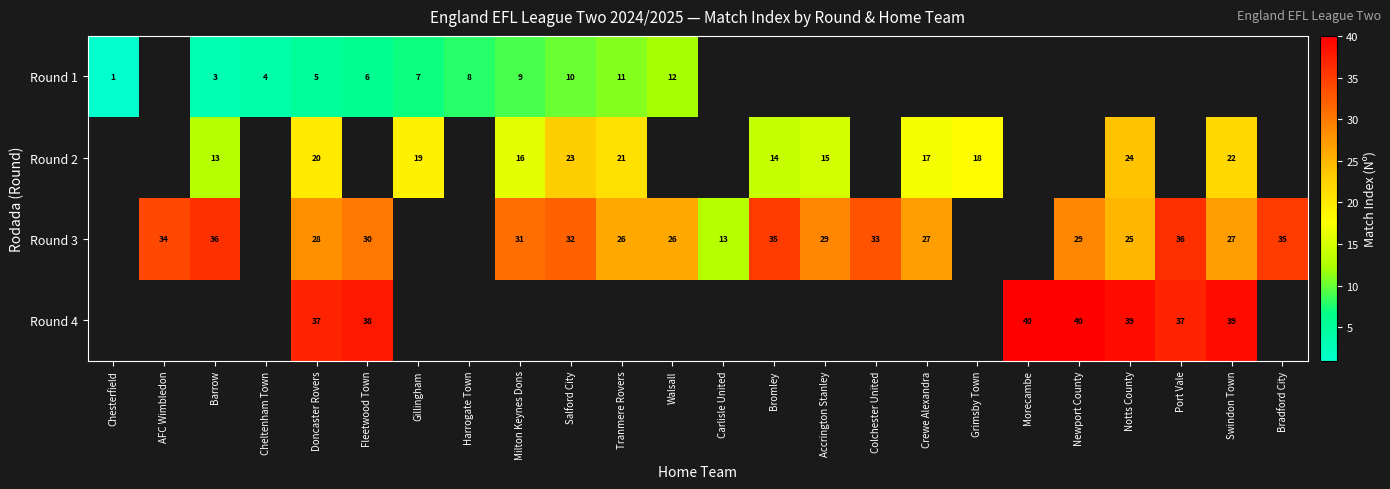

What is the sum of the Round 1 values at Harrogate Town and Chesterfield?

9